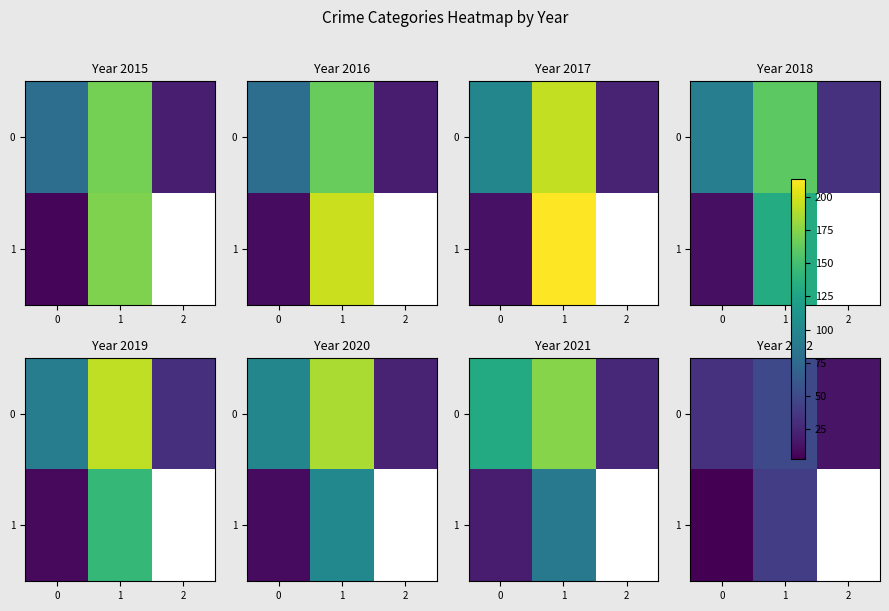

The value of 1 at 0 is 3.0. True or false?

True